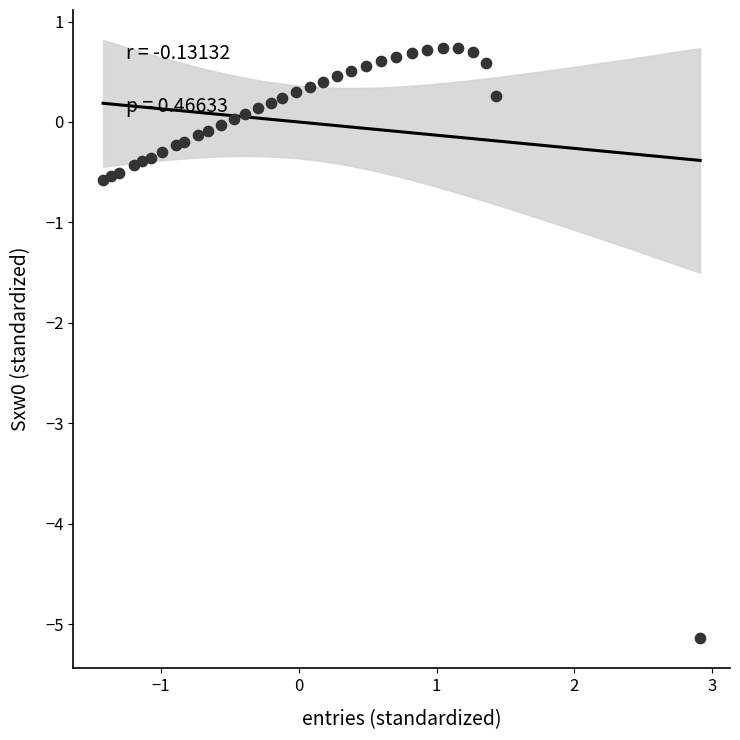

What is the range of Y values (max minus min)?

5.9